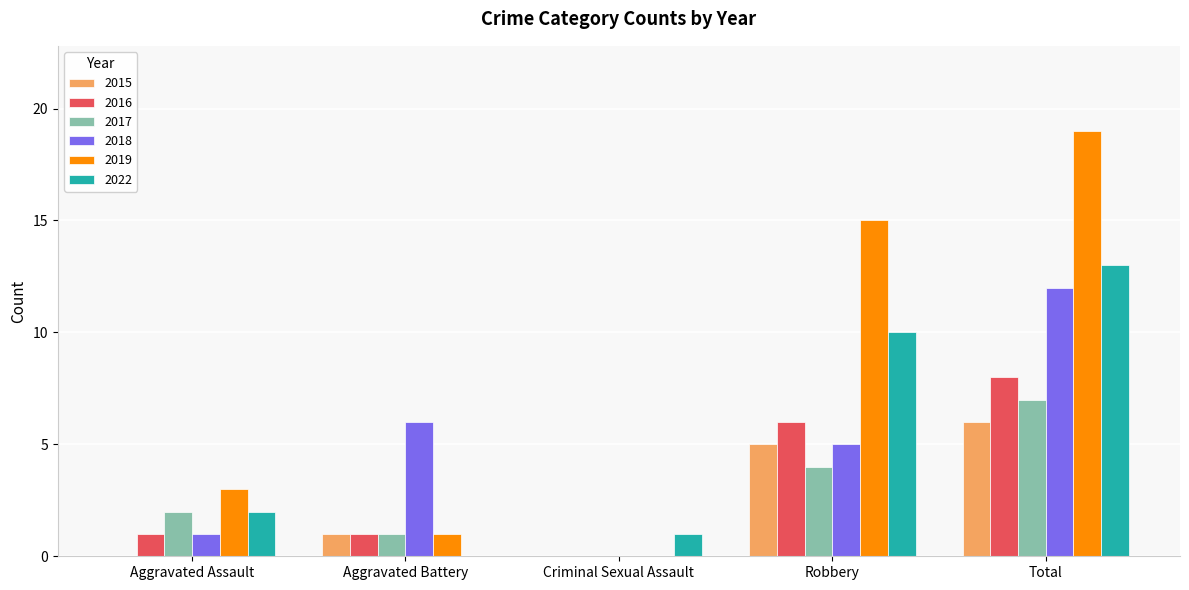

What is the average value of the 2017 series?

3